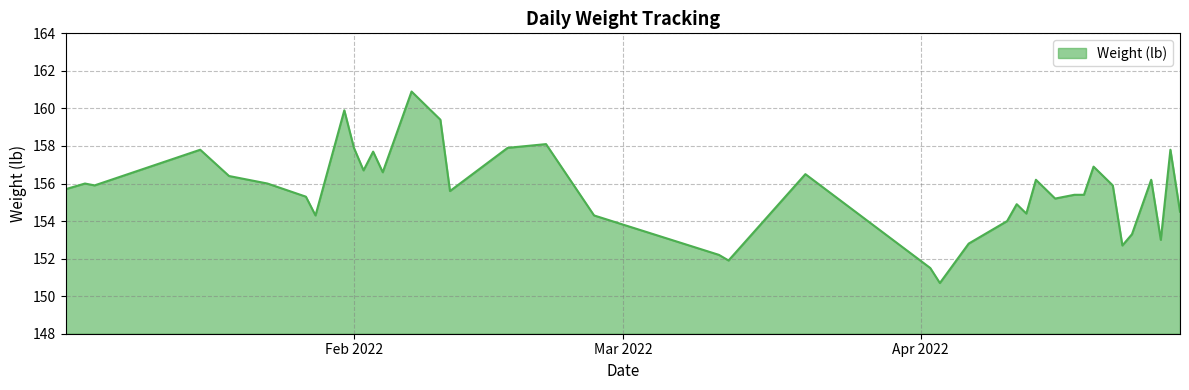

What is the minimum value shown in the chart?

150.7